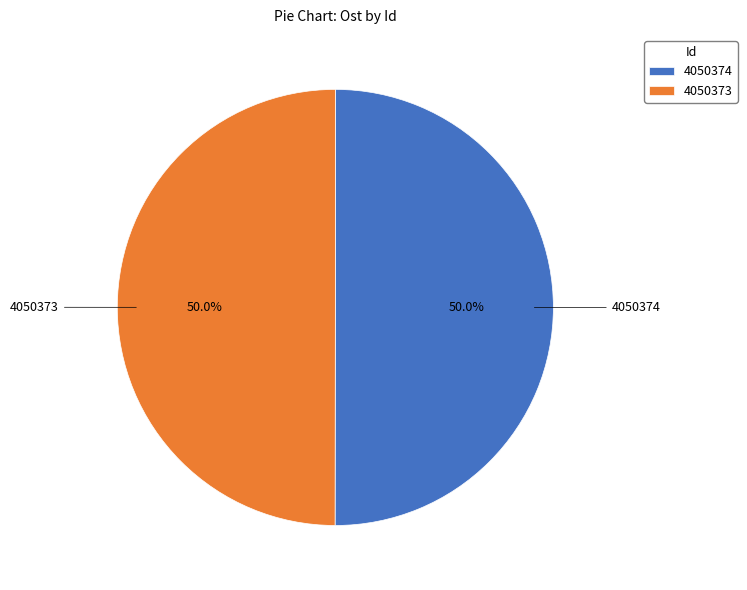

What portion of the pie excludes 4050374?

50.0%